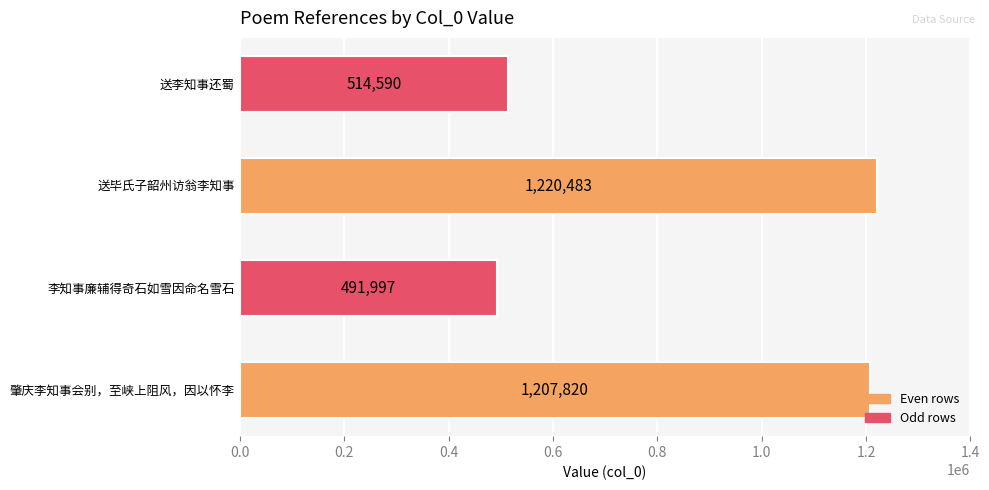

True or false: the data shows 514590 at 送李知事还蜀.

True